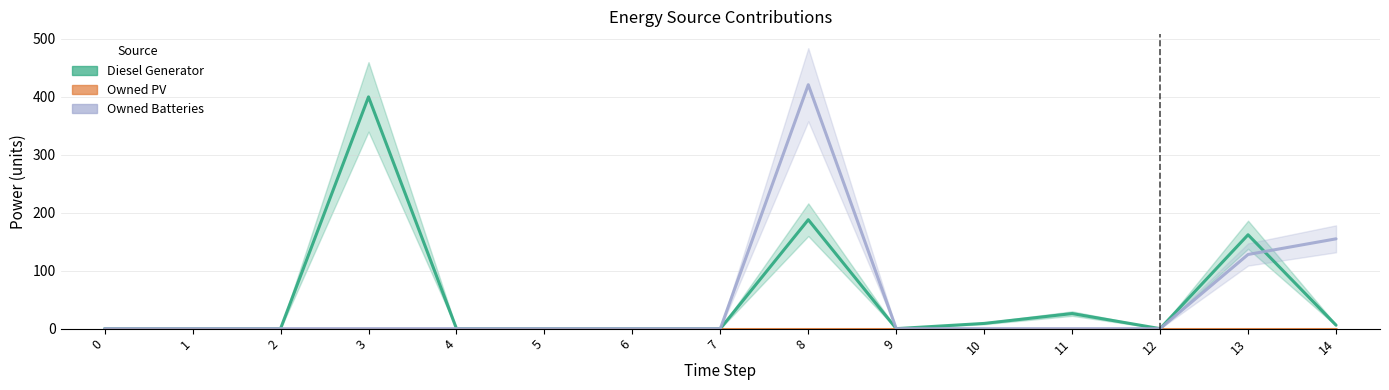

At which category is the sum across all series the highest?

8